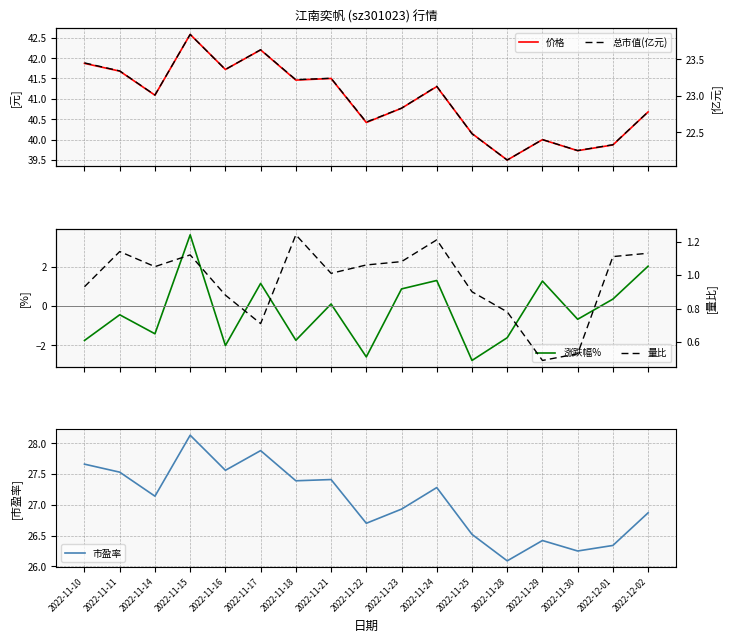

At which category is the sum across all series the highest?

2022-11-15